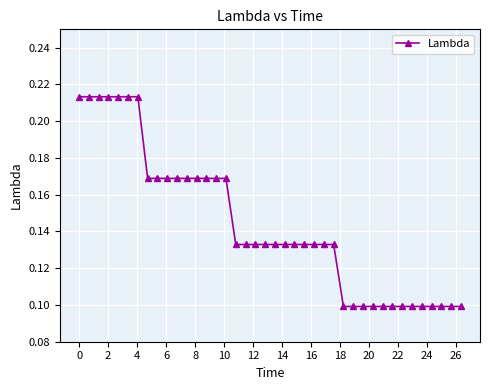

Count the values in the range 0 to 1.

40